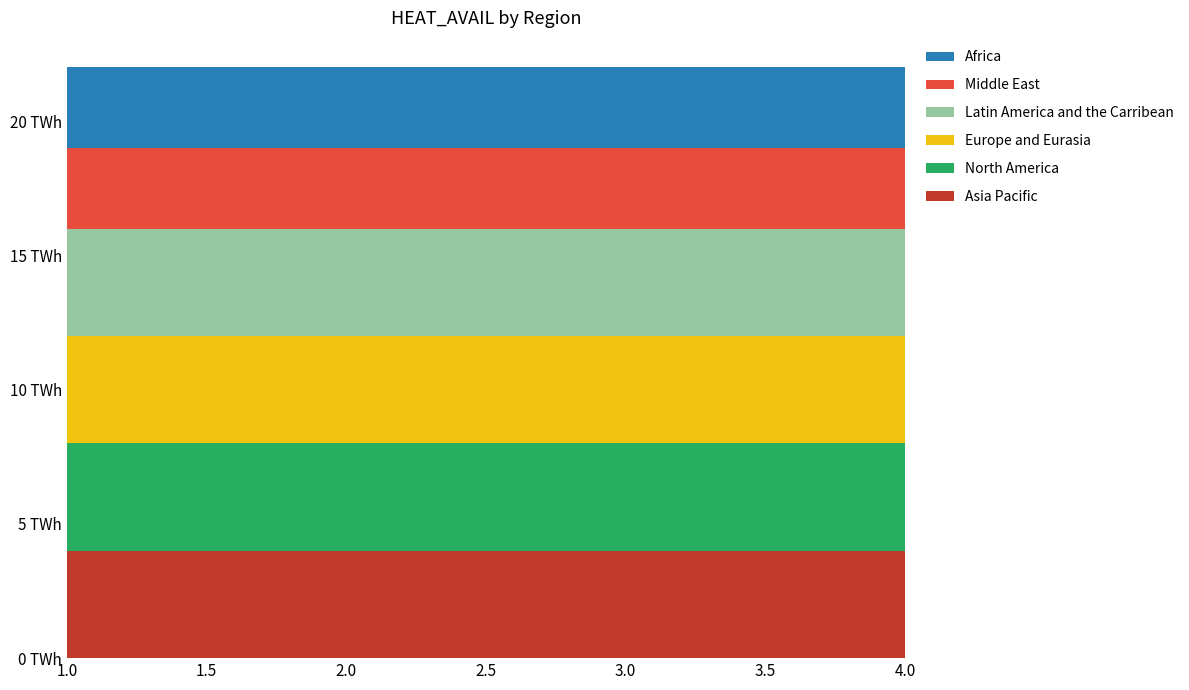

Reading left to right, transcribe all the data shown in this chart.

Asia Pacific: 4	4	4	4
North America: 4	4	4	4
Europe and Eurasia: 4	4	4	4
Latin America and the Carribean: 4	4	4	4
Middle East: 3	3	3	3
Africa: 3	3	3	3